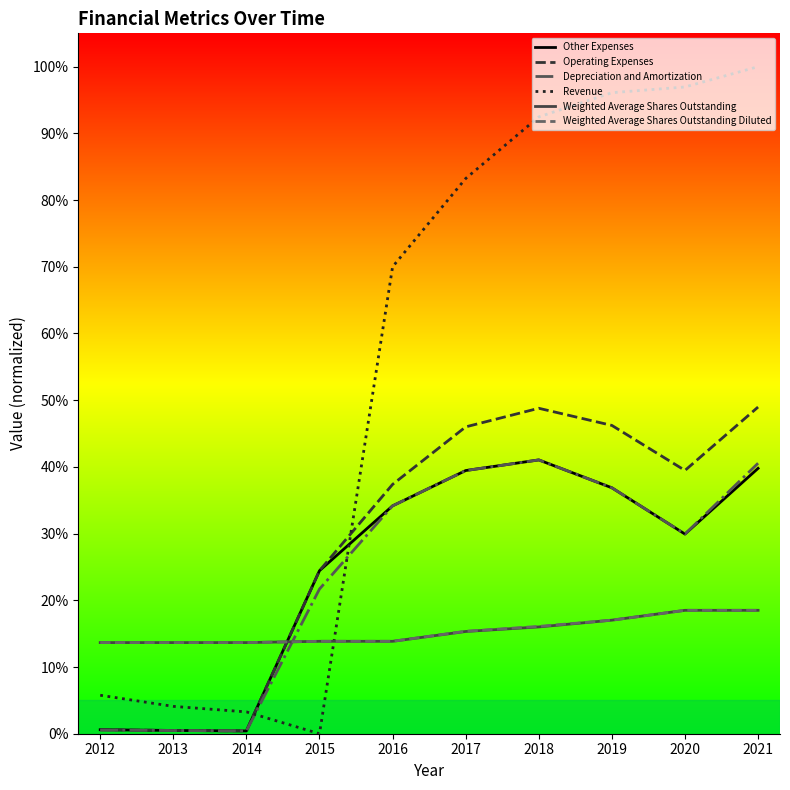

Does the chart have visible grid lines?

No